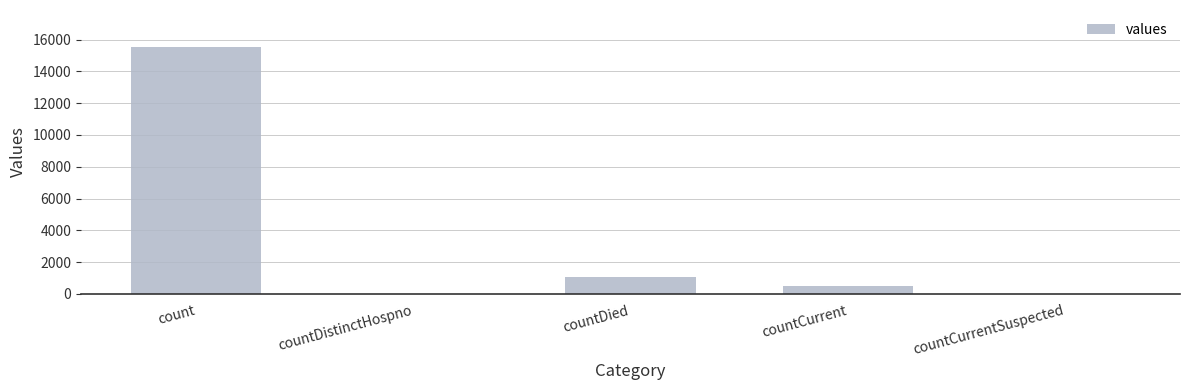

What is the change in value from count to countDistinctHospno?

-15532